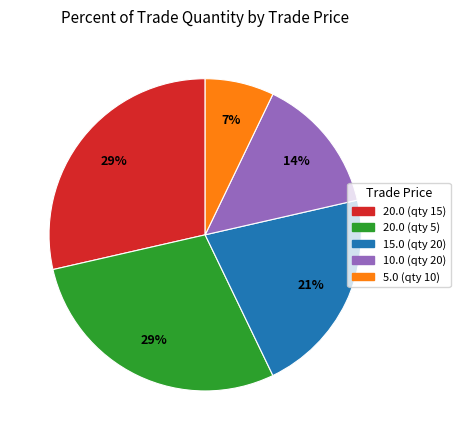

What is the smallest slice in the pie chart?

5.0 (qty 10)